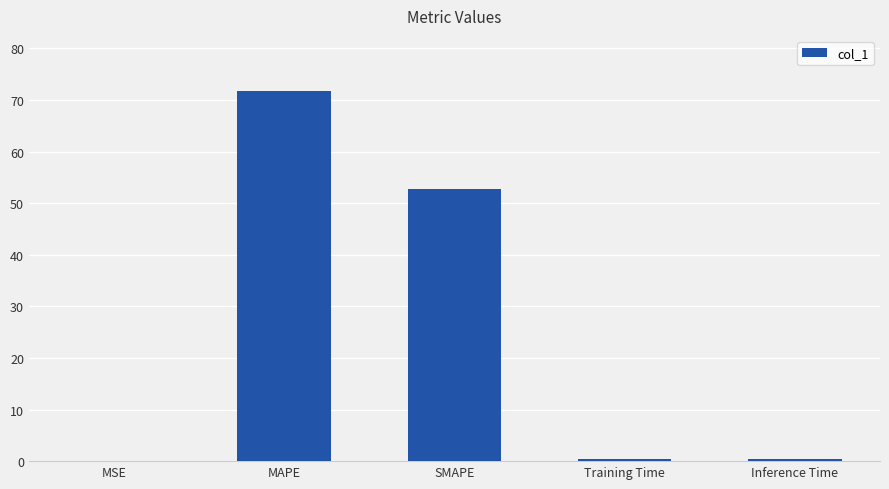

What is the change in value from MSE to SMAPE?

+52.7